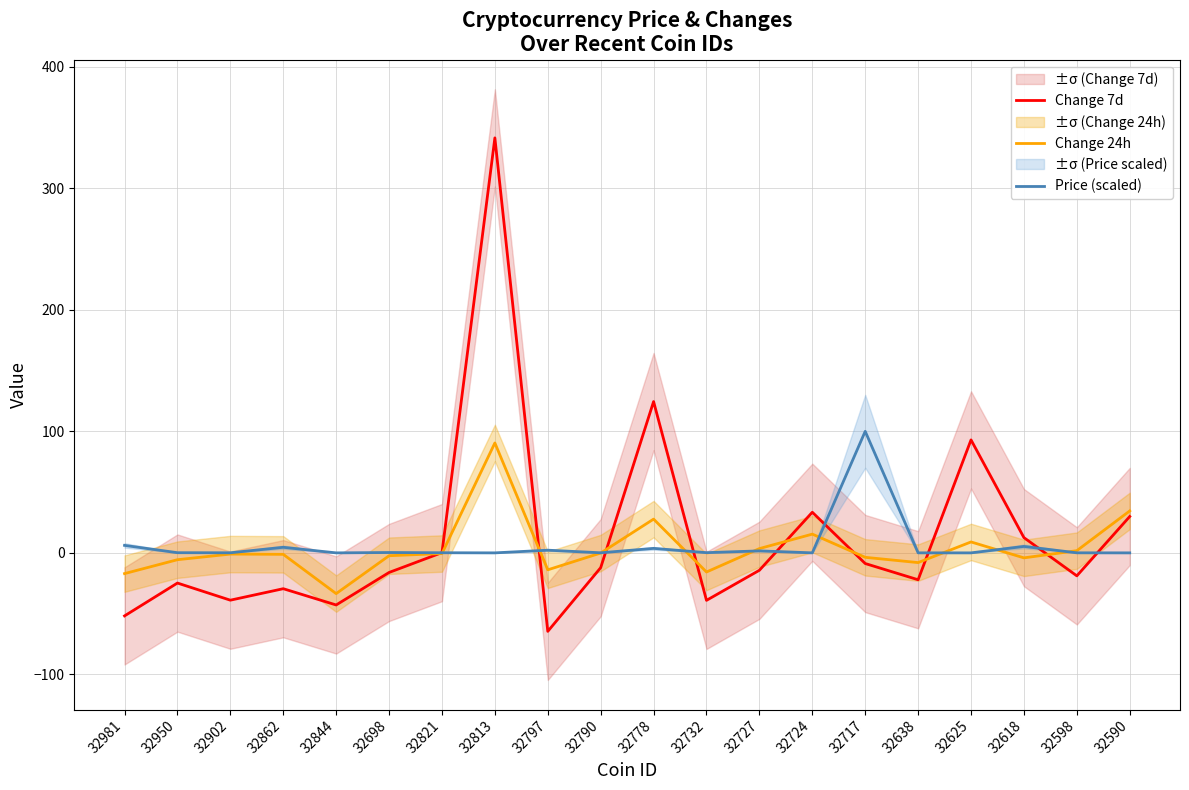

Is the value of Change 7d at 32981 greater than the value of Price (scaled) at 32727?

No